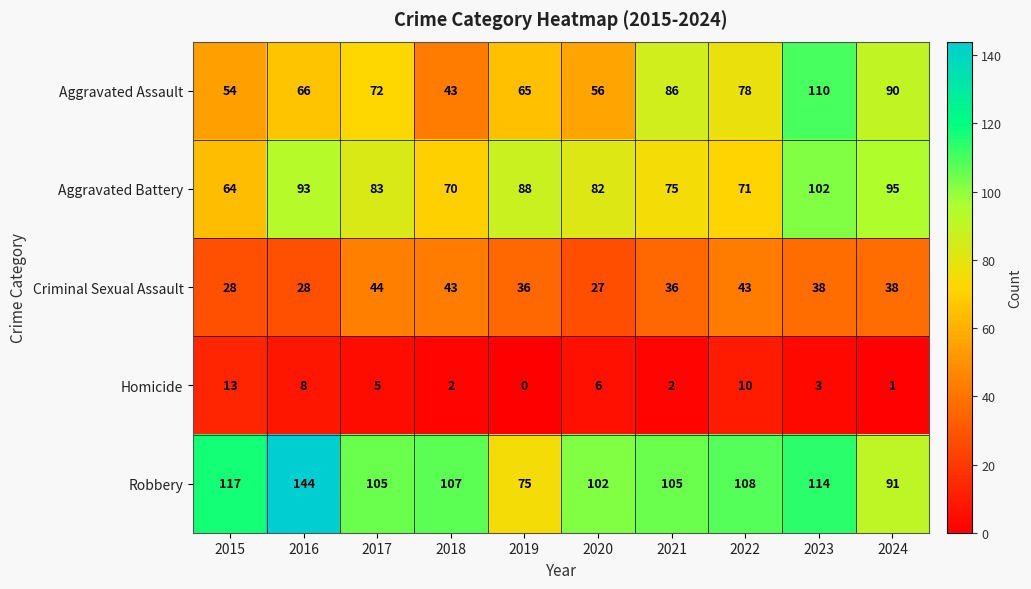

At 2022, list the series in order from largest to smallest.

Robbery, Aggravated Assault, Aggravated Battery, Criminal Sexual Assault, Homicide